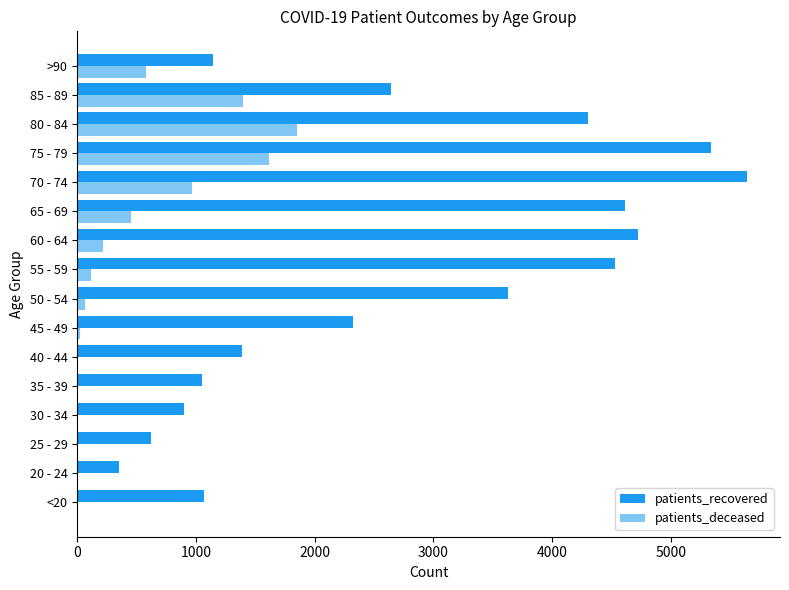

How many distinct data groups are displayed?

2